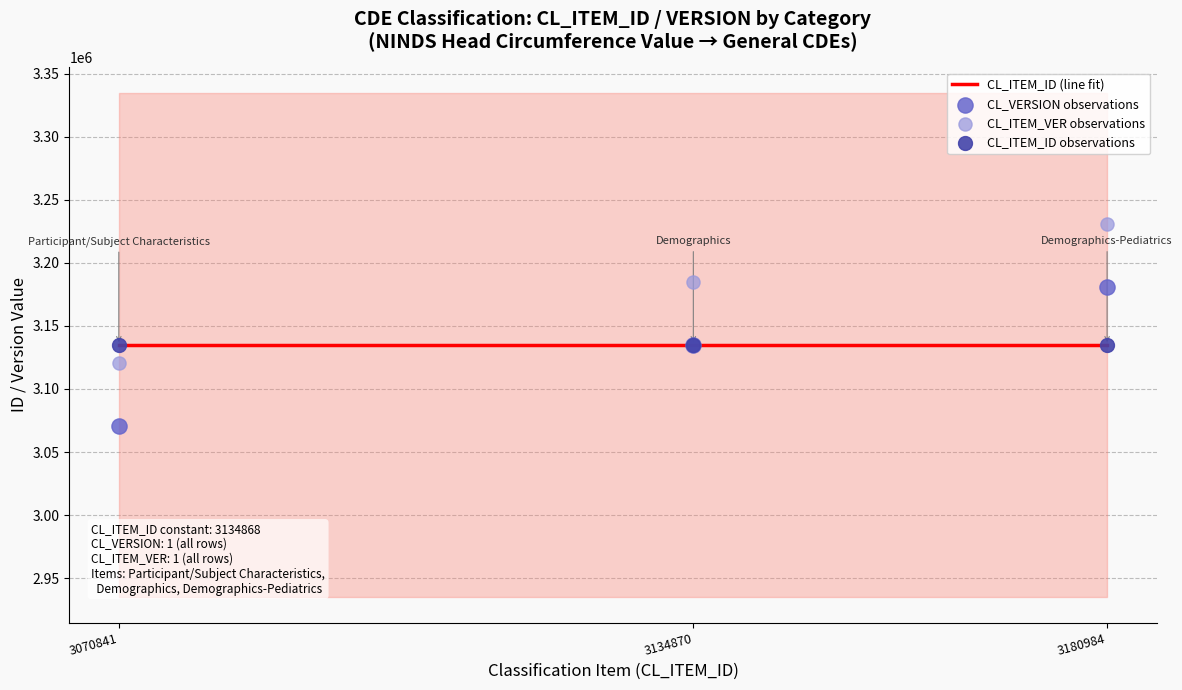

Which series reaches the minimum Y coordinate?

CL_VERSION observations